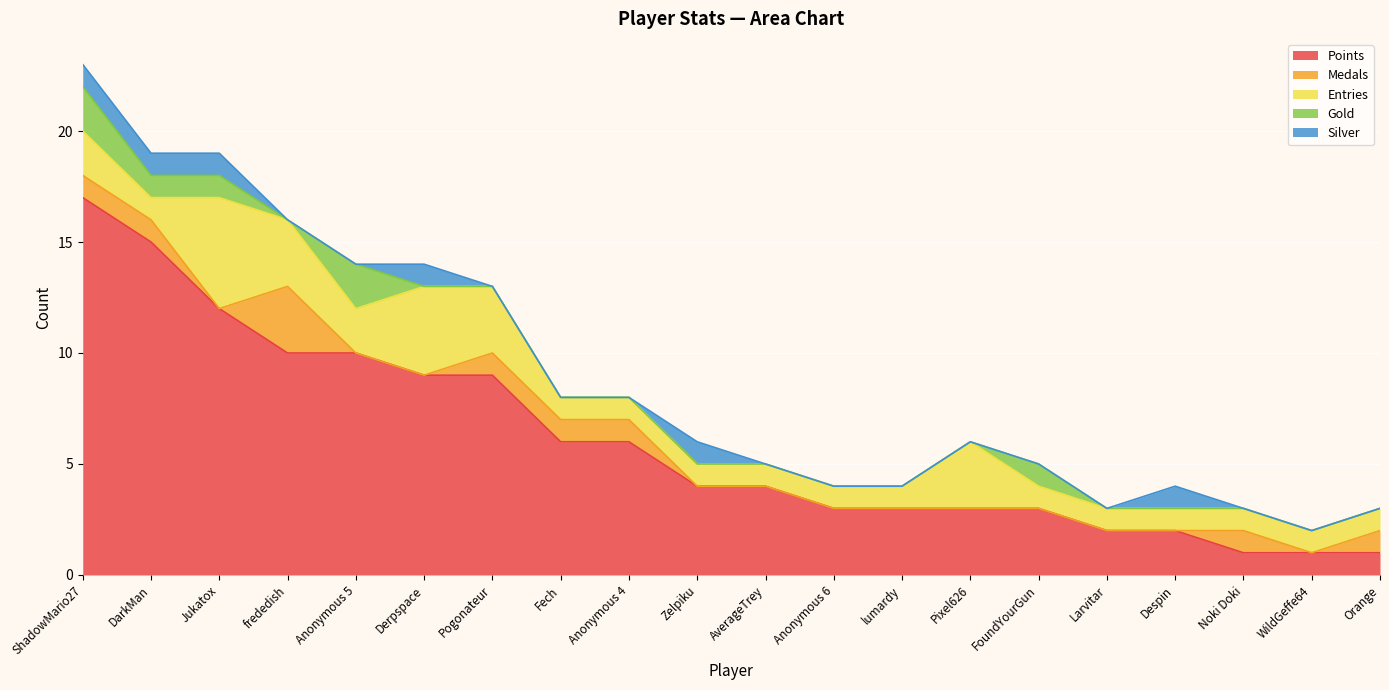

What is the greatest value displayed?

17